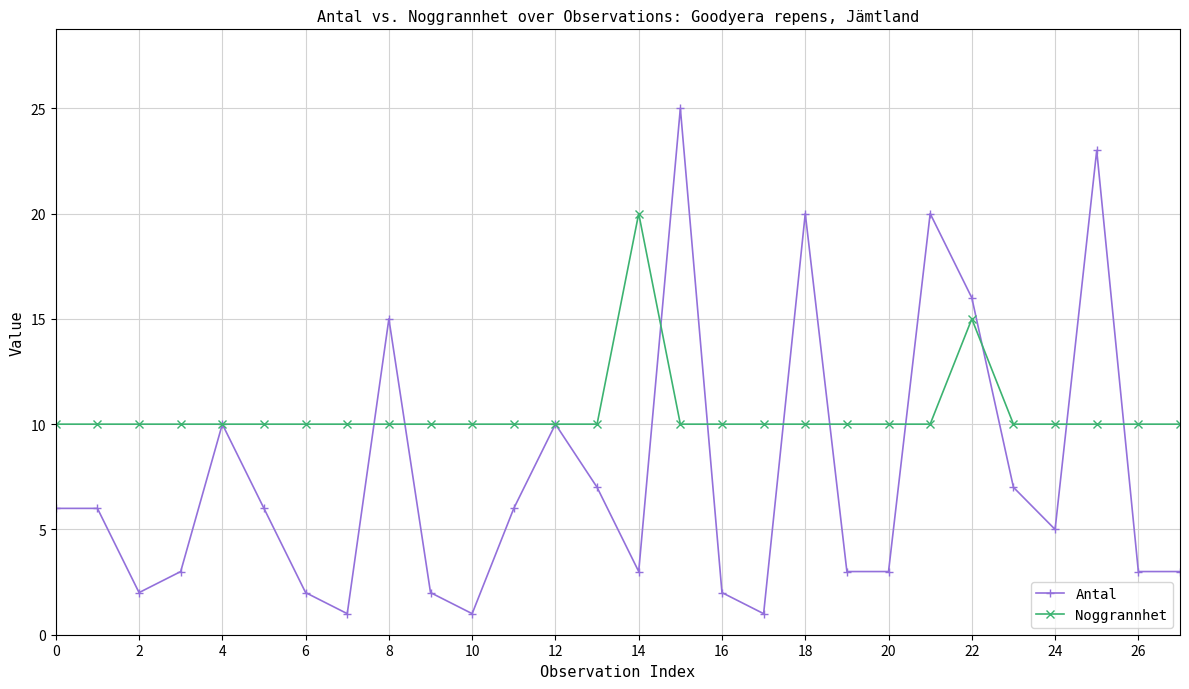

Which series has the widest spread of values?

Antal